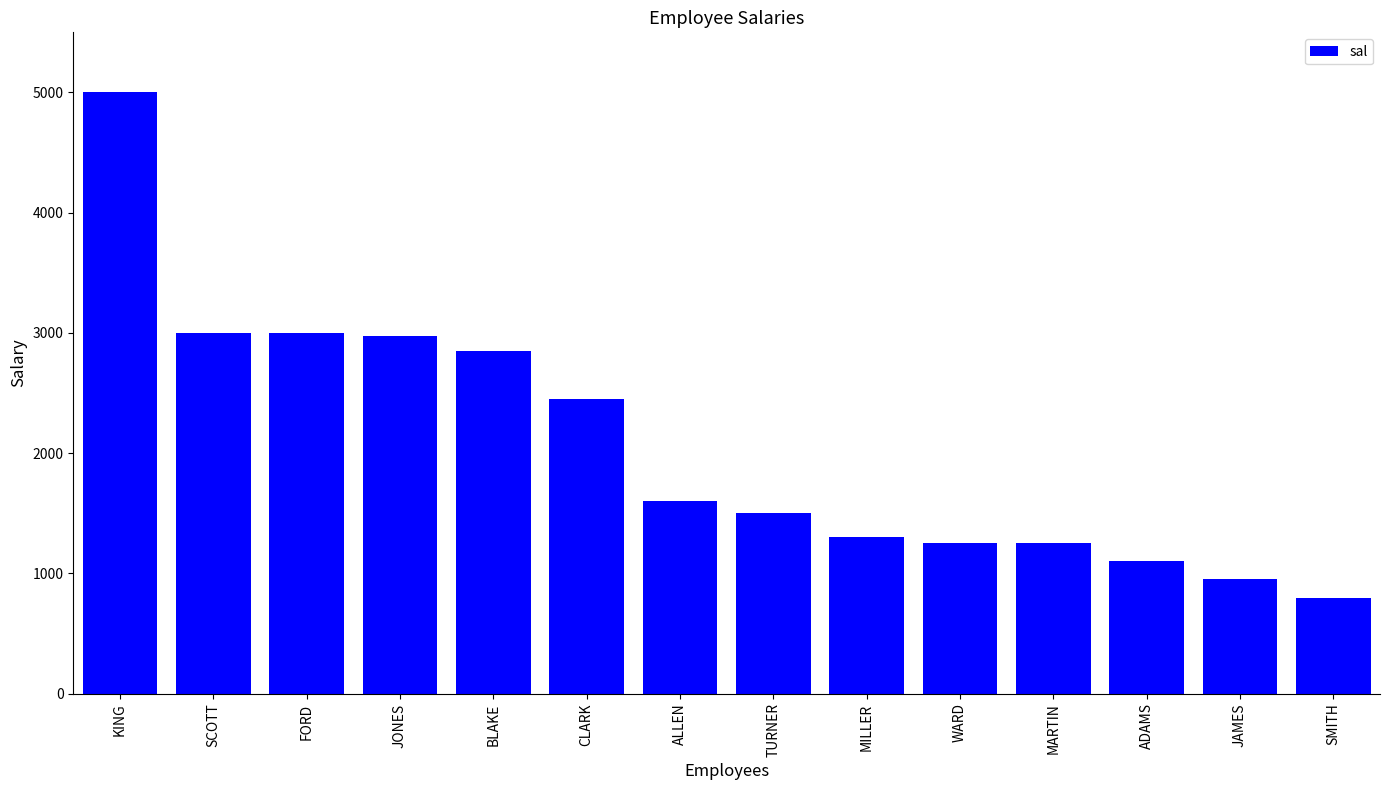

What is the sum of all values?

29025